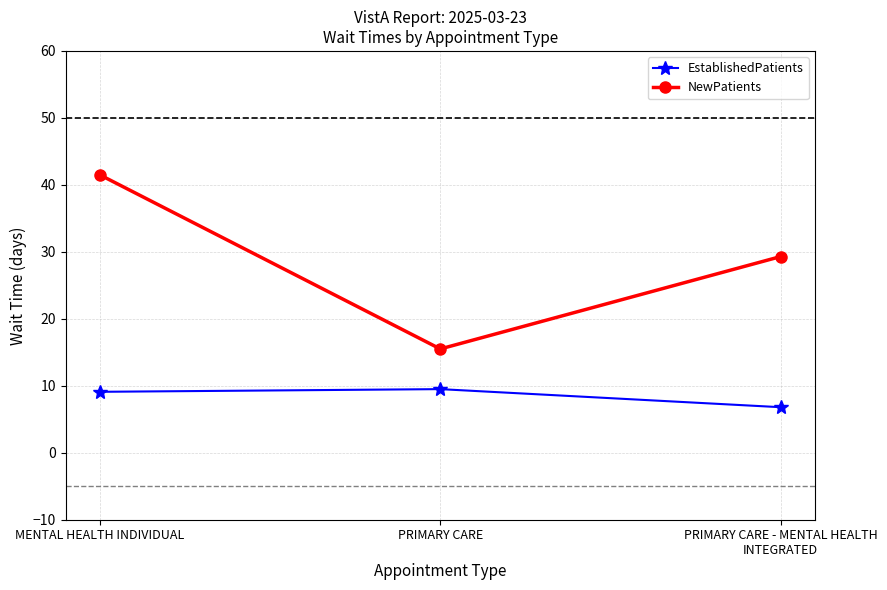

What is the label of the 3rd point from the right?

MENTAL HEALTH INDIVIDUAL